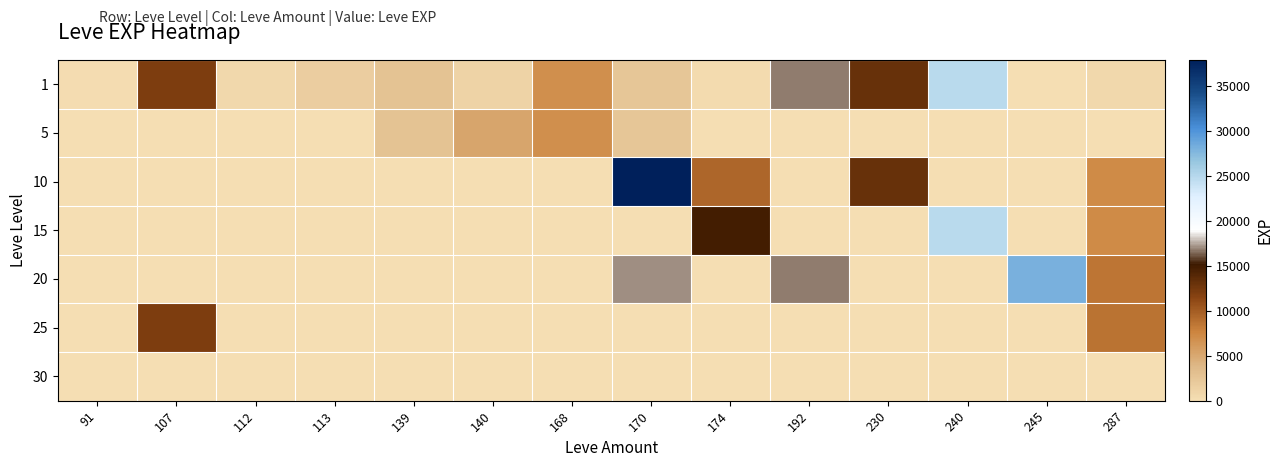

What is the total value across all series at 107?

24000